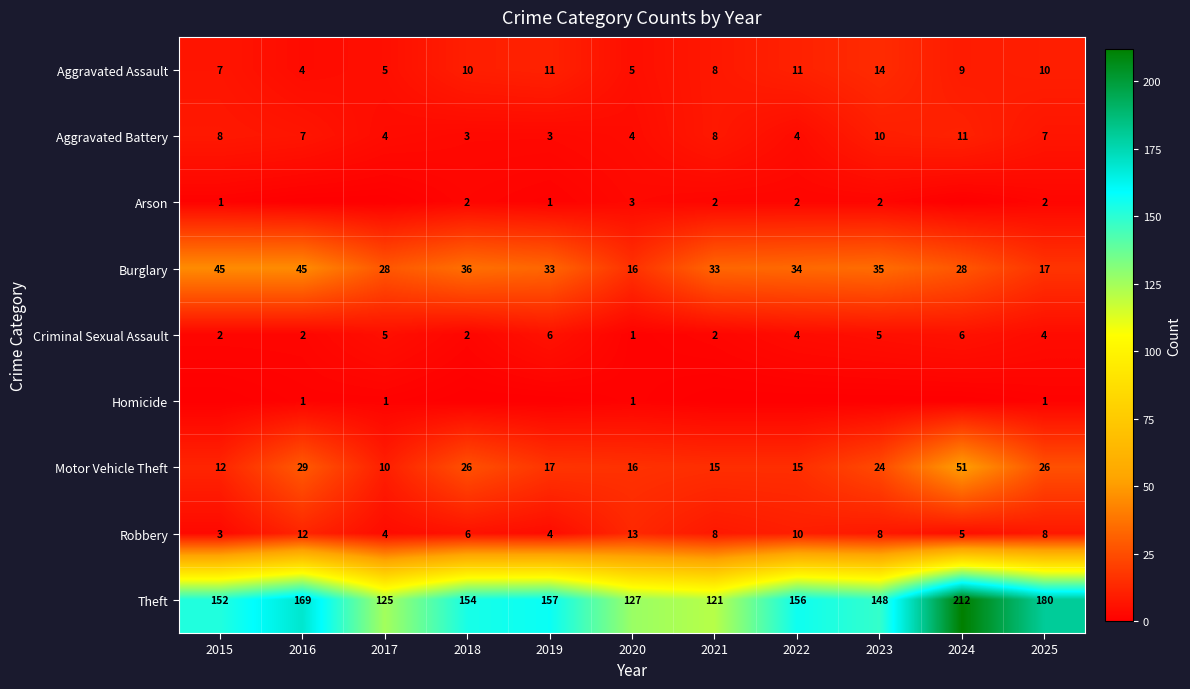

List the labels in order of Burglary value, smallest first.

2020, 2025, 2017, 2024, 2019, 2021, 2022, 2023, 2018, 2015, 2016